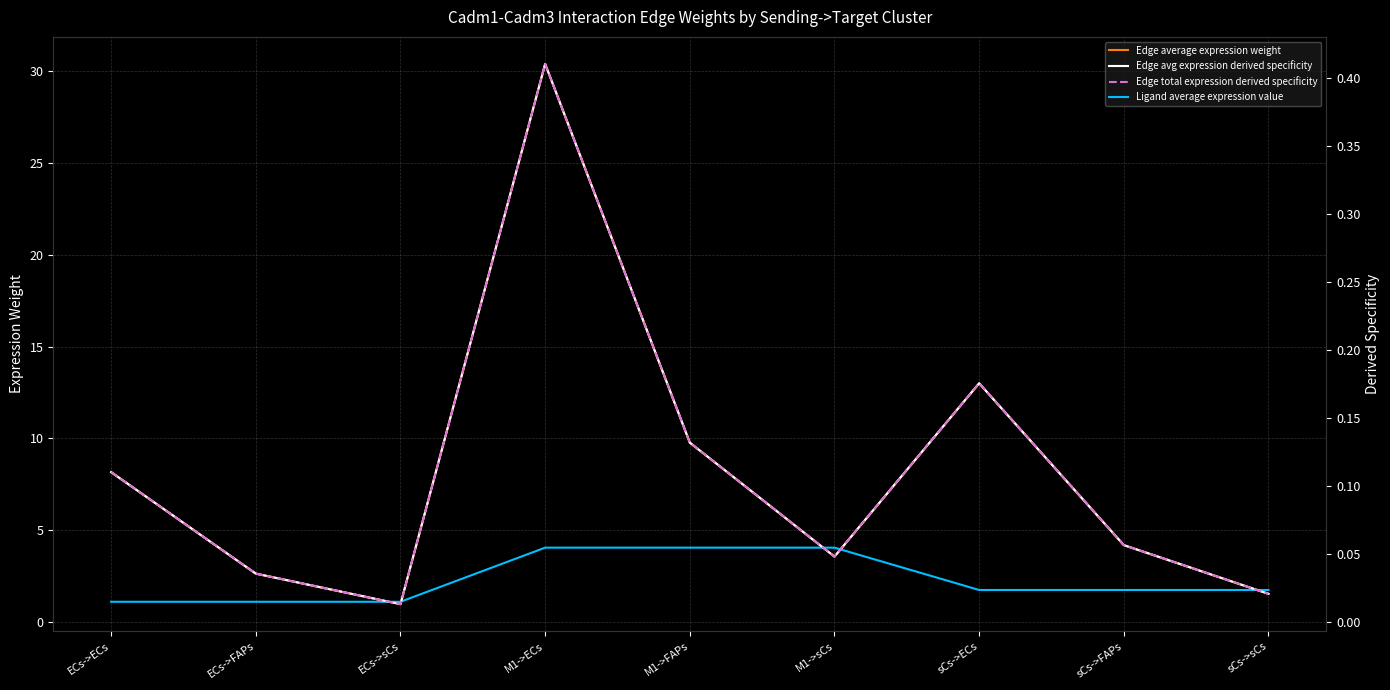

Where is the first local maximum for Edge avg expression derived specificity?

M1->ECs